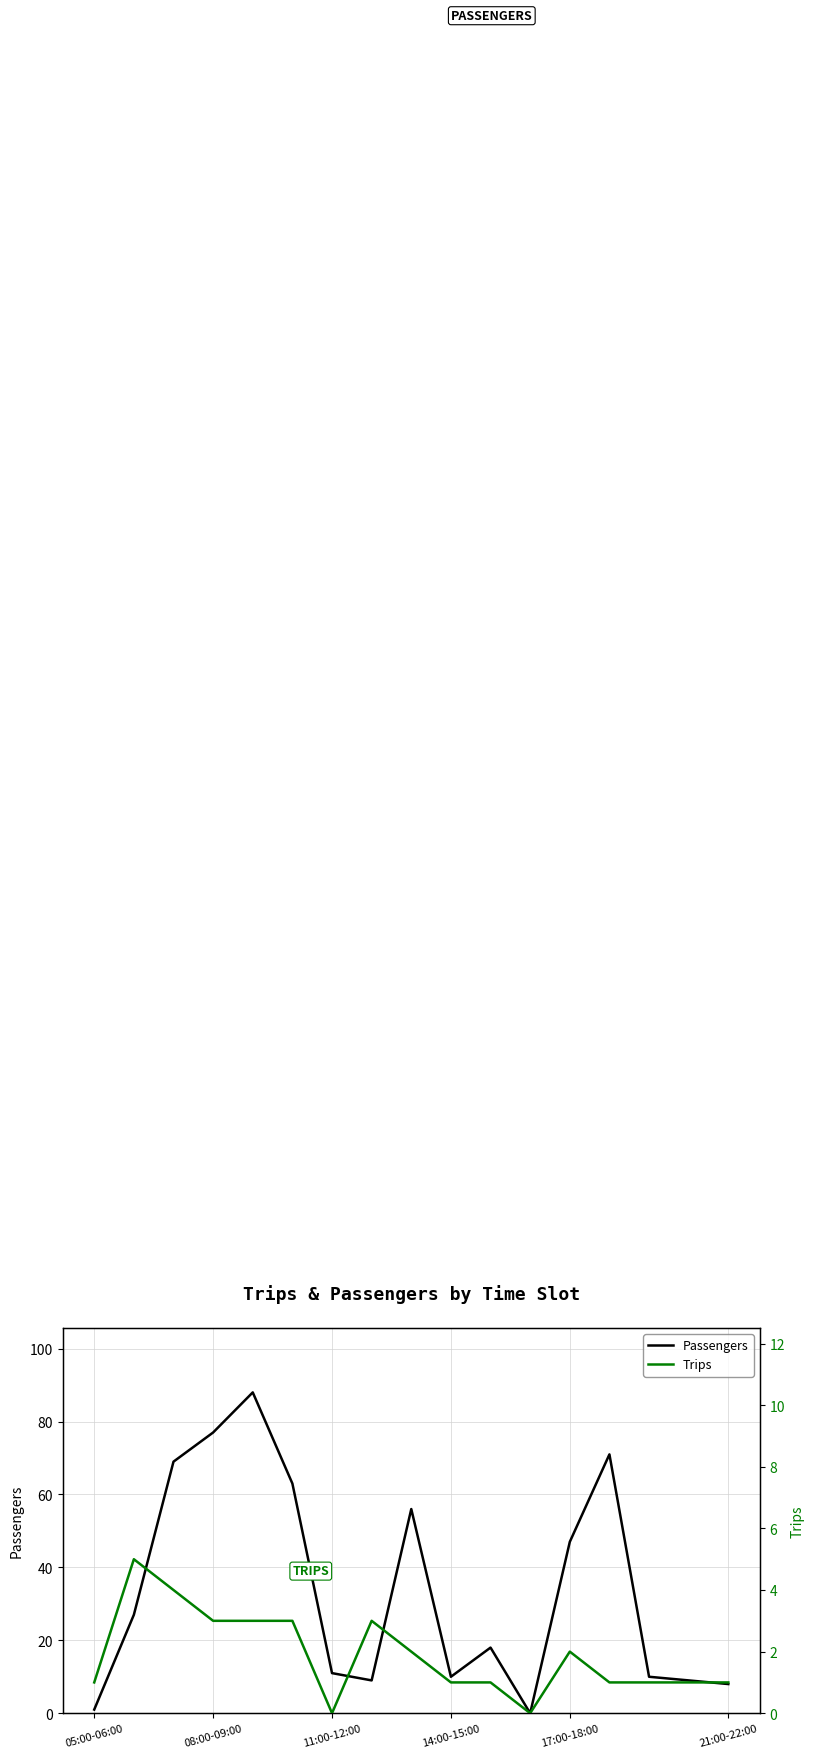

True or false: Passengers and Trips cross at least once.

False